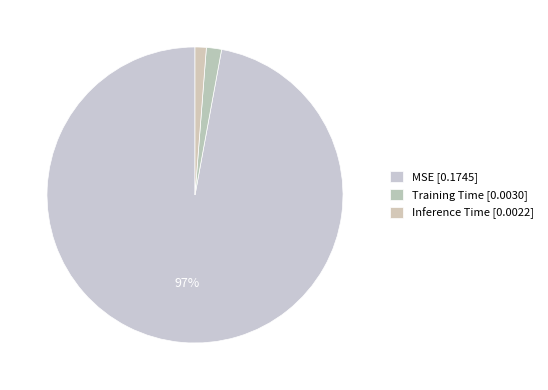

Is there any slice that represents more than half of the pie?

Yes